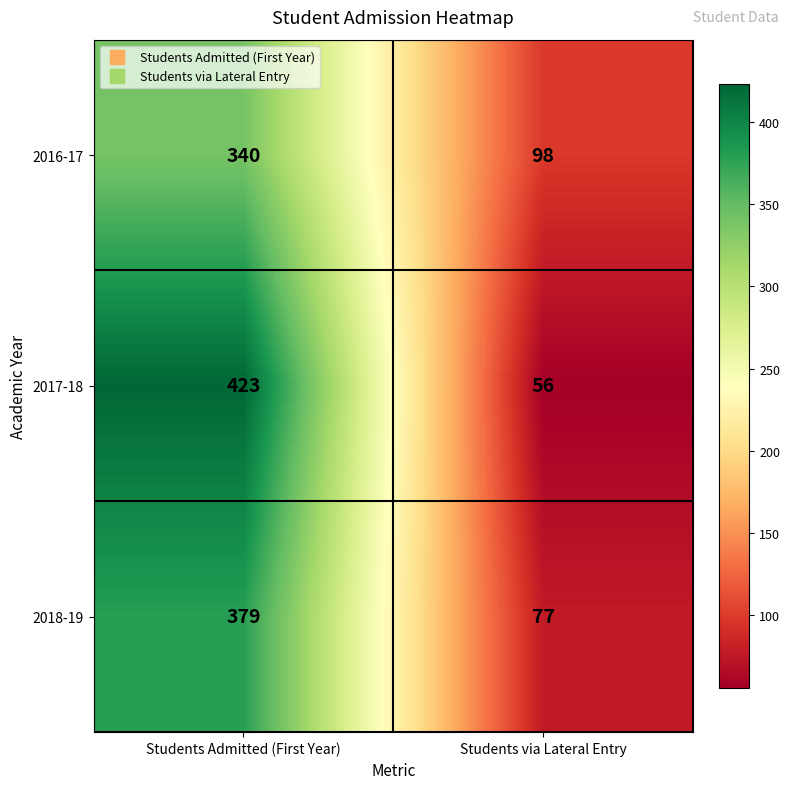

Reading left to right, what are all the values shown in this chart?

2016-17: Students Admitted (First Year)=340	Students via Lateral Entry=98
2017-18: Students Admitted (First Year)=423	Students via Lateral Entry=56
2018-19: Students Admitted (First Year)=379	Students via Lateral Entry=77